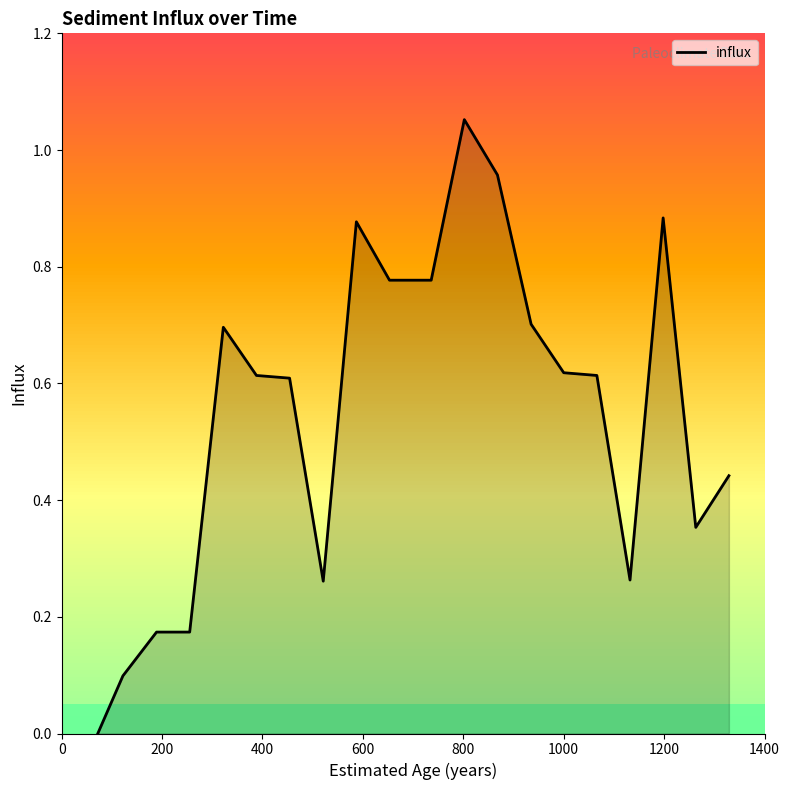

Does the chart display data point markers on the line(s)?

No